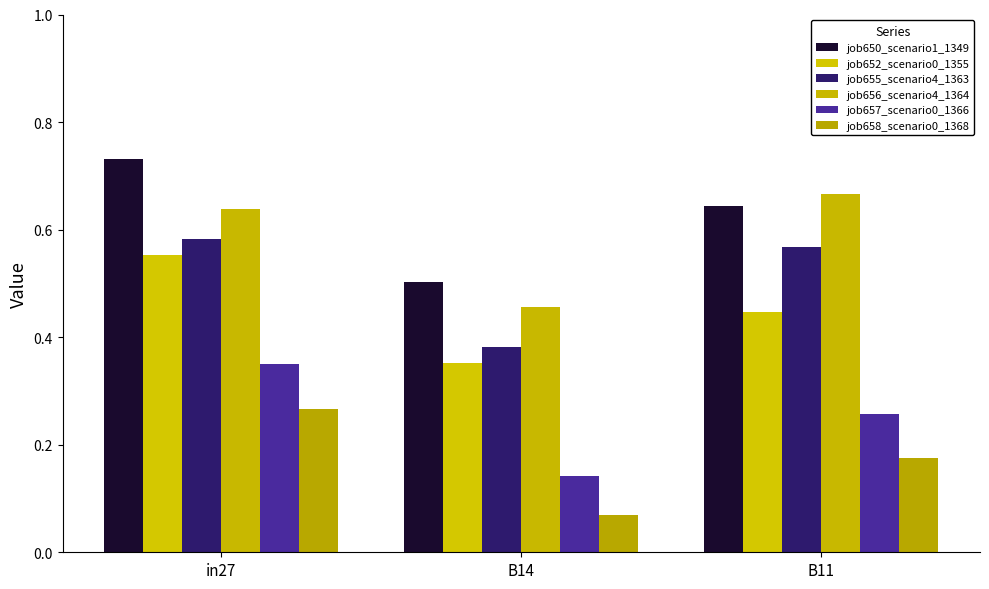

What is the sum of all job658_scenario0_1368 values?

0.5